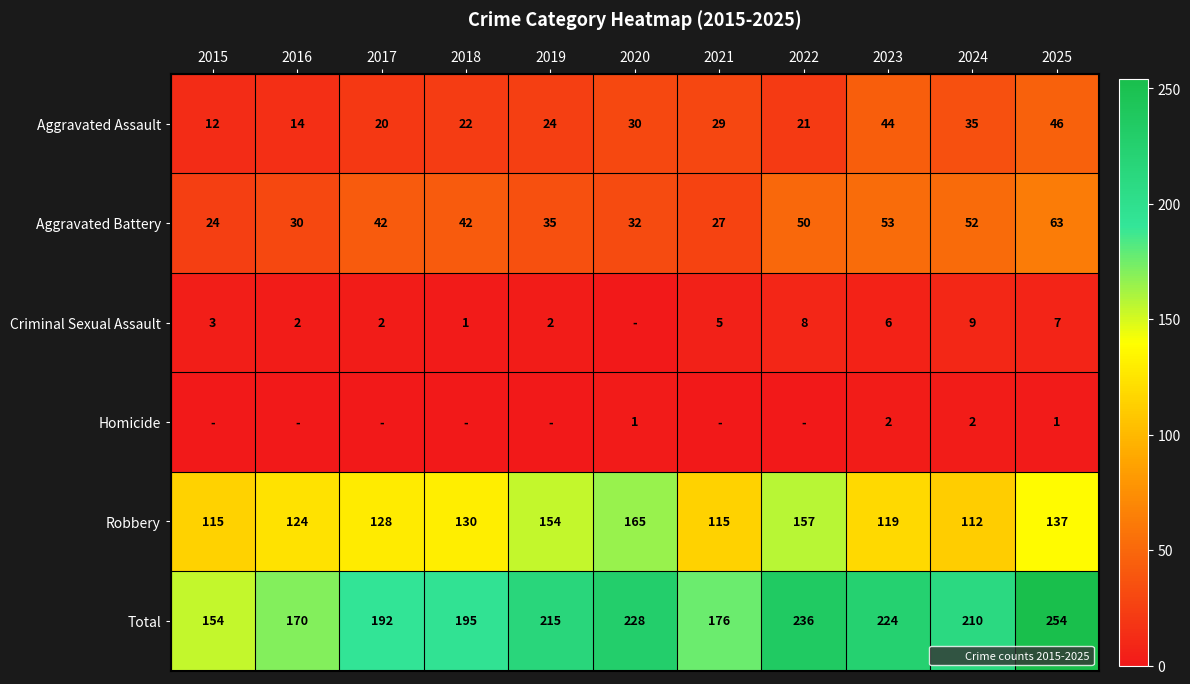

What is the highest value of the Aggravated Battery series?

63